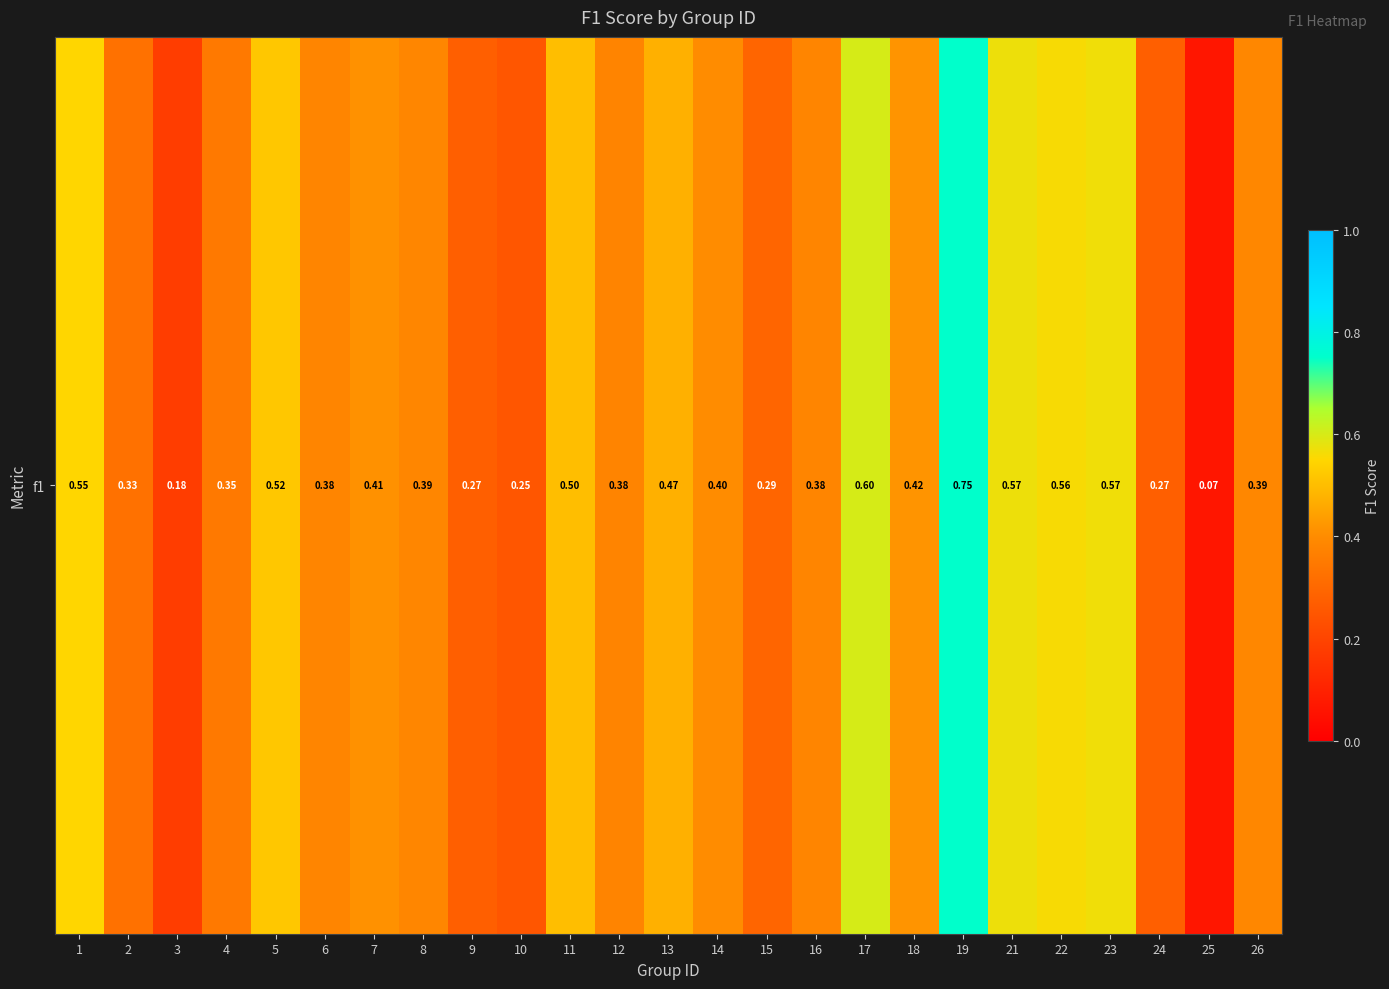

At which category does the chart reach its minimum across all series?

25